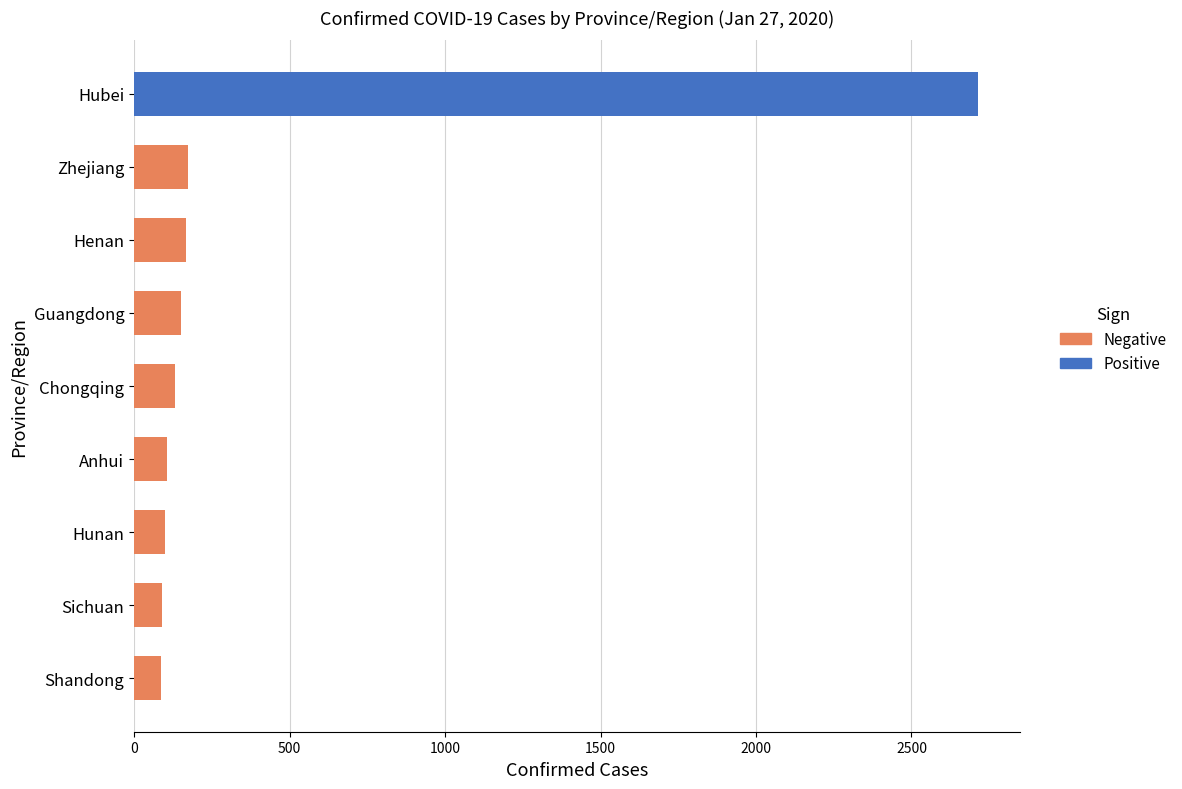

What is the difference between the maximum and minimum values?

2627